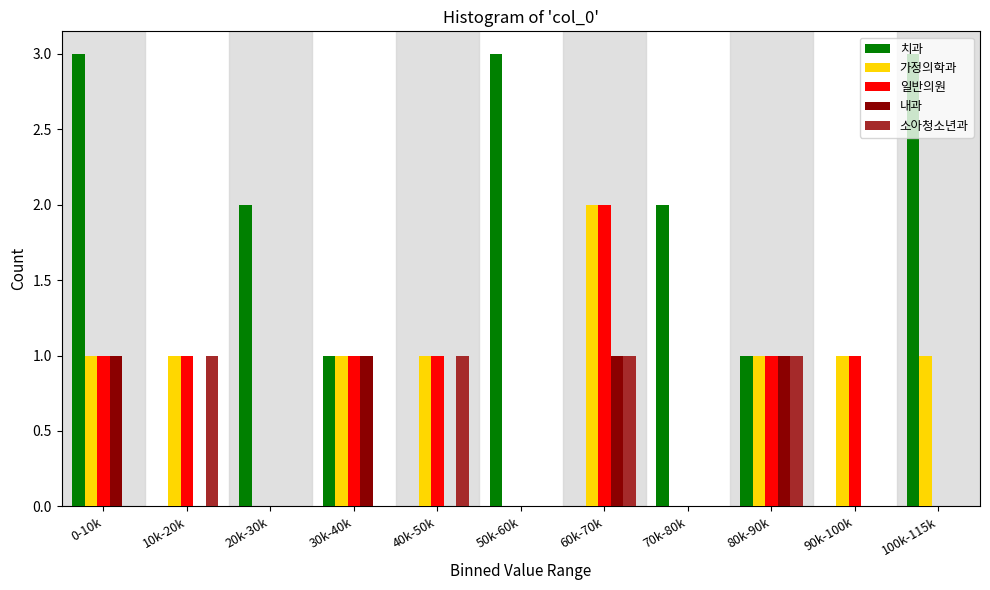

Between 90k-100k and 100k-115k, which series saw the biggest shift?

치과